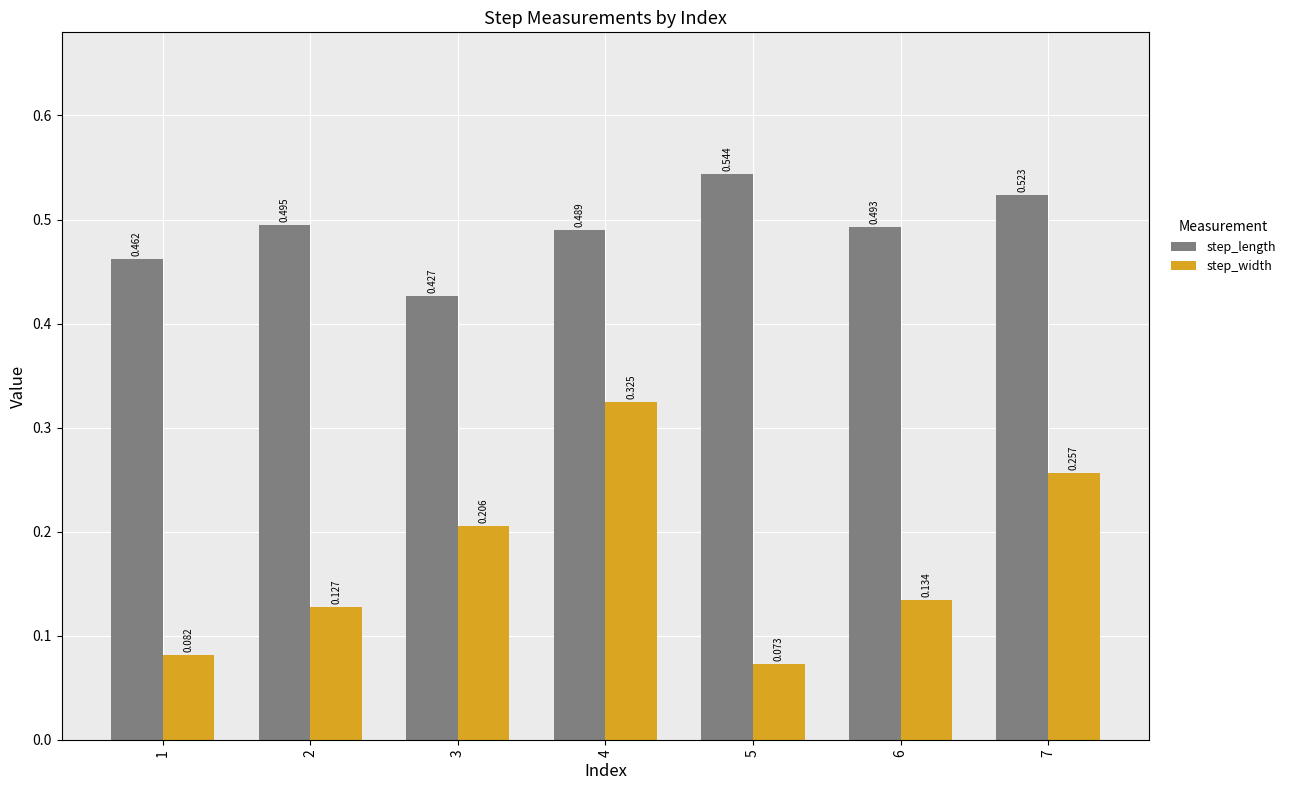

Is the value of step_width at 5 greater than the value of step_length at 7?

No